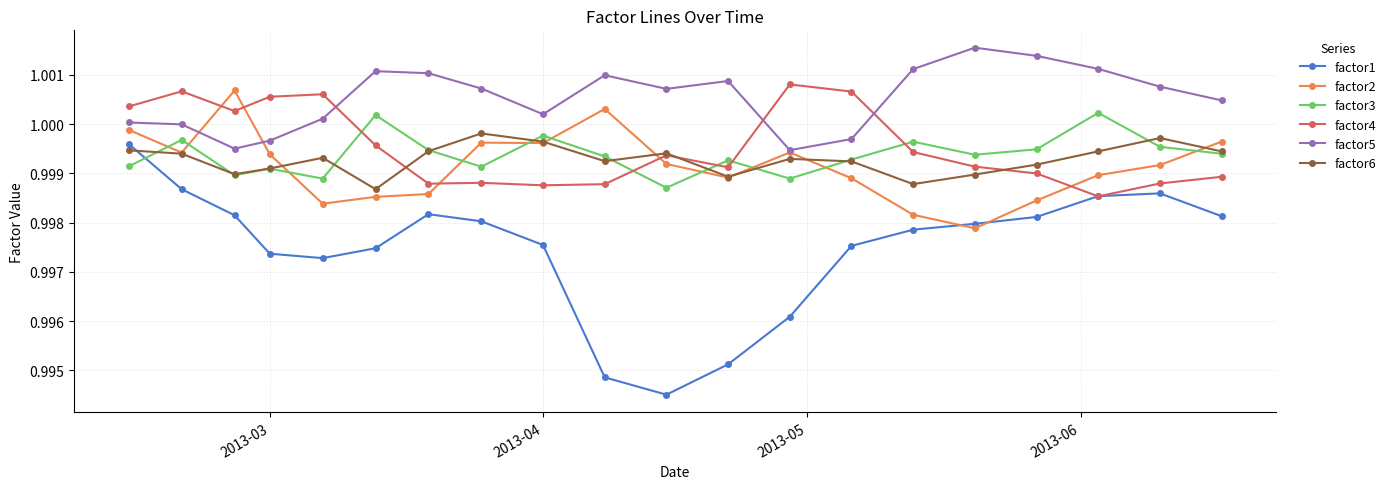

Which series has the largest total across all categories?

factor5